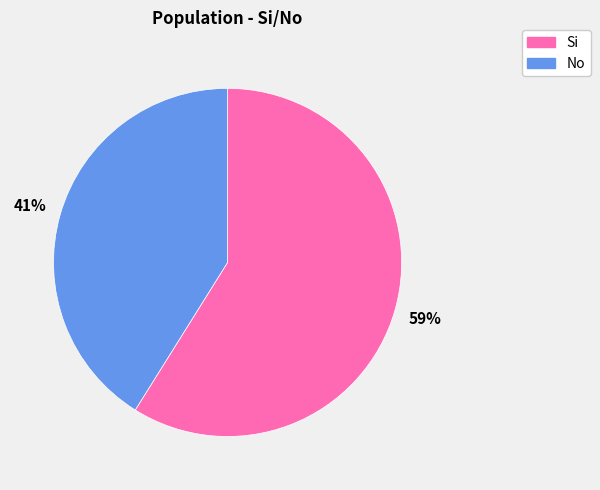

True or false: Si accounts for 46% of the total.

False